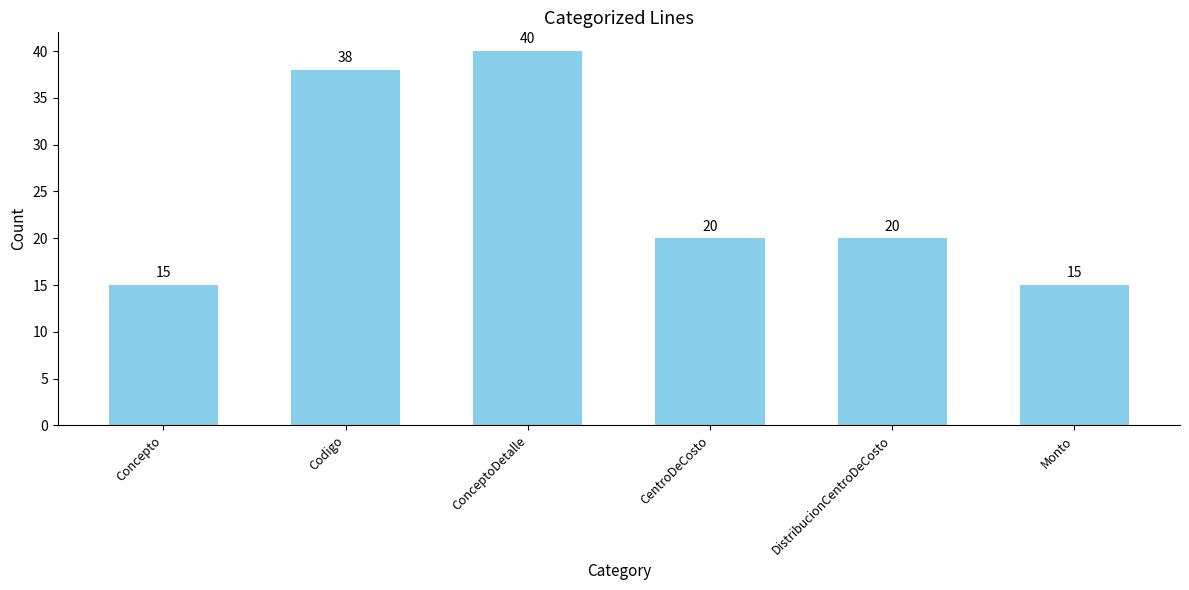

Count the number of data series in this chart.

1